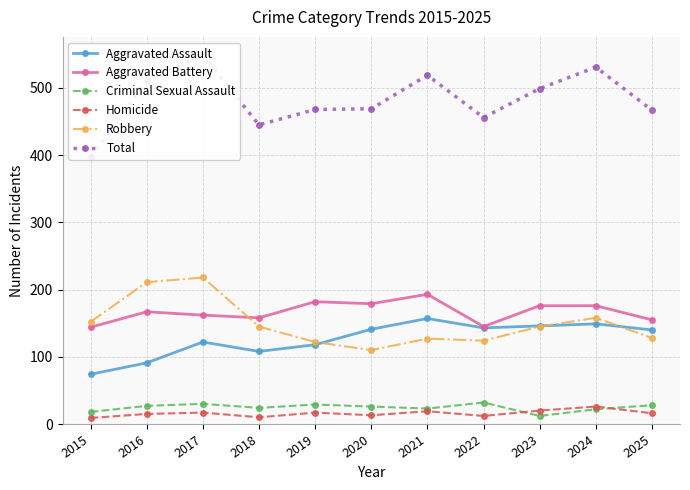

At which category is the sum across all series the highest?

2017